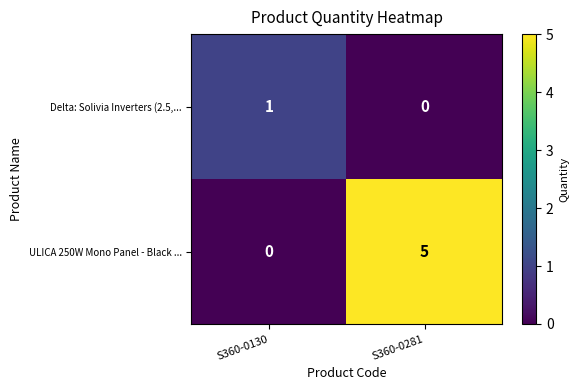

Reading right to left, list all the values displayed in this chart.

Delta: Solivia Inverters (2.5,...: S360-0281=0	S360-0130=1
ULICA 250W Mono Panel - Black ...: S360-0281=5	S360-0130=0